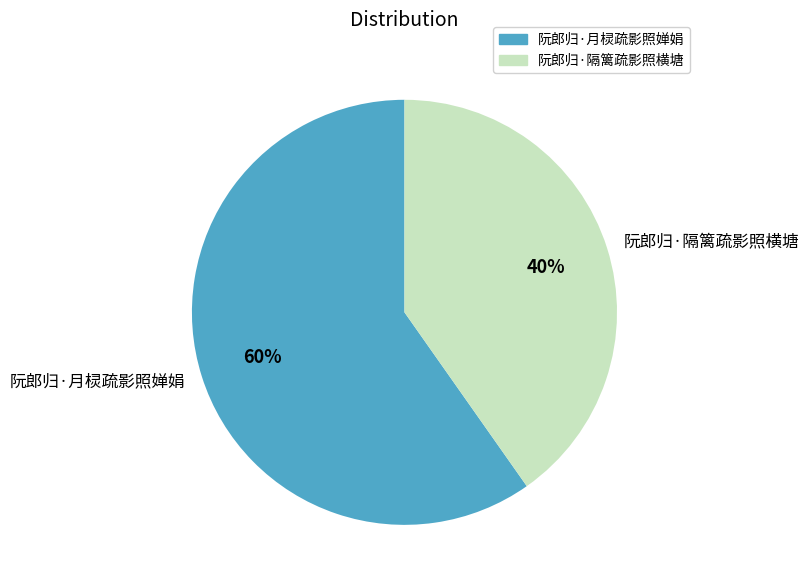

What is the ratio of the value at 阮郎归·月棂疏影照婵娟 to the value at 阮郎归·隔篱疏影照横塘?

1.5